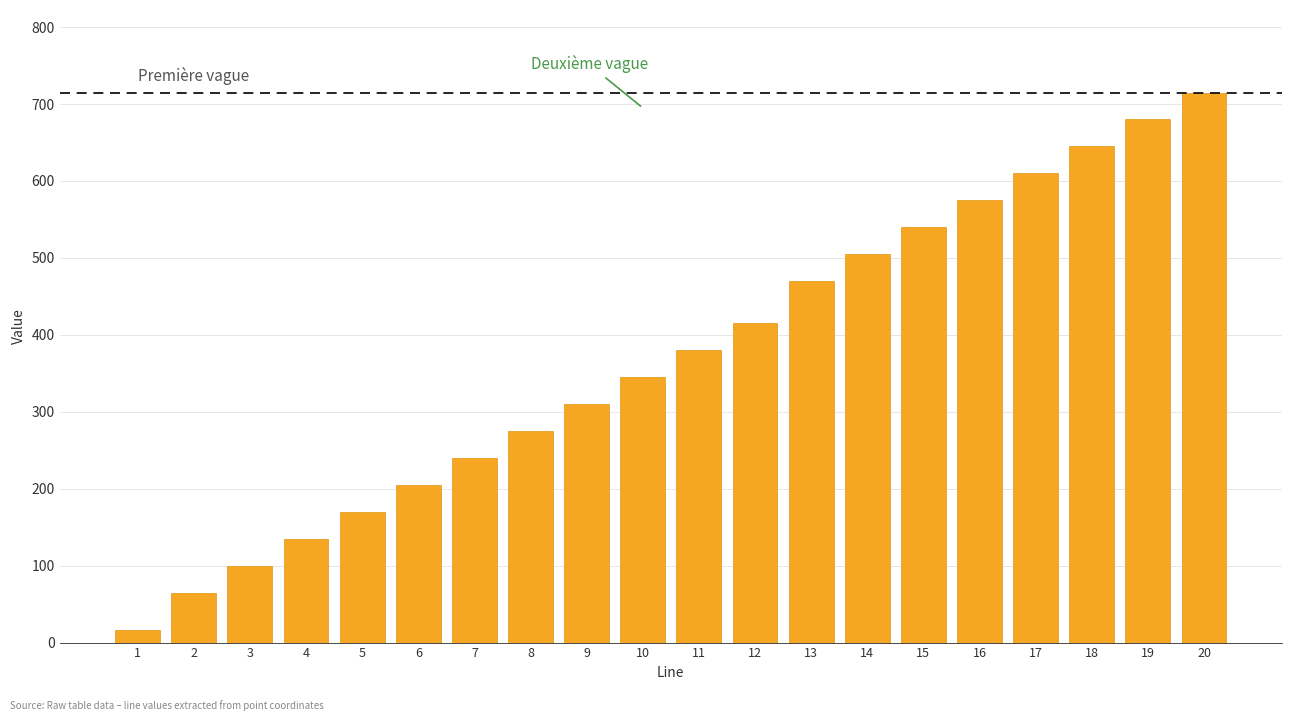

Reading left to right, transcribe all the data shown in this chart.

17	65	100	135	170	205	240	275	310	345	380	415	470	505	540	575	610	645	680	715